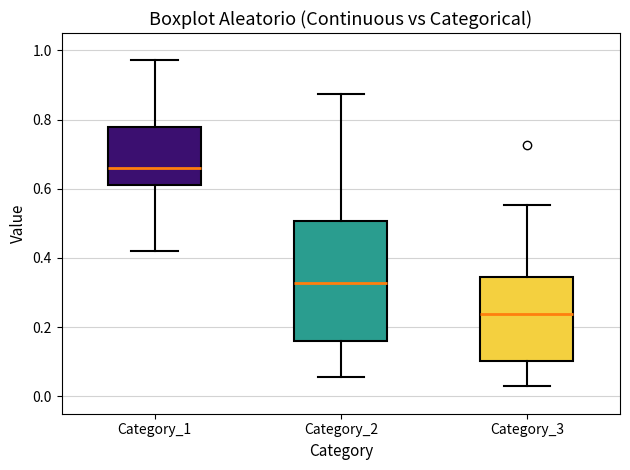

Which box's median line is the highest?

Category_1